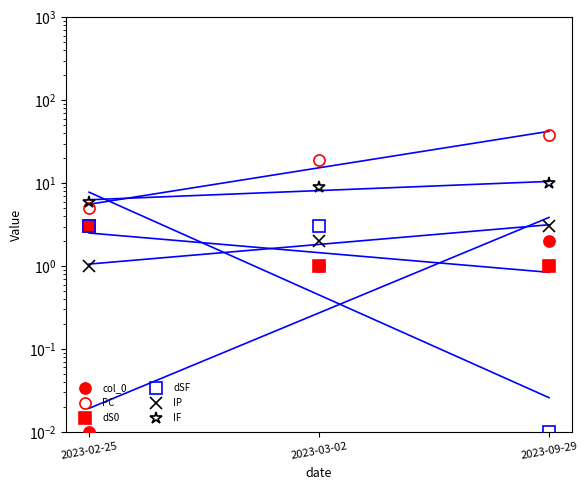

What is the sum of the dSF values at 2023-03-02 and 2023-02-25?

6.0